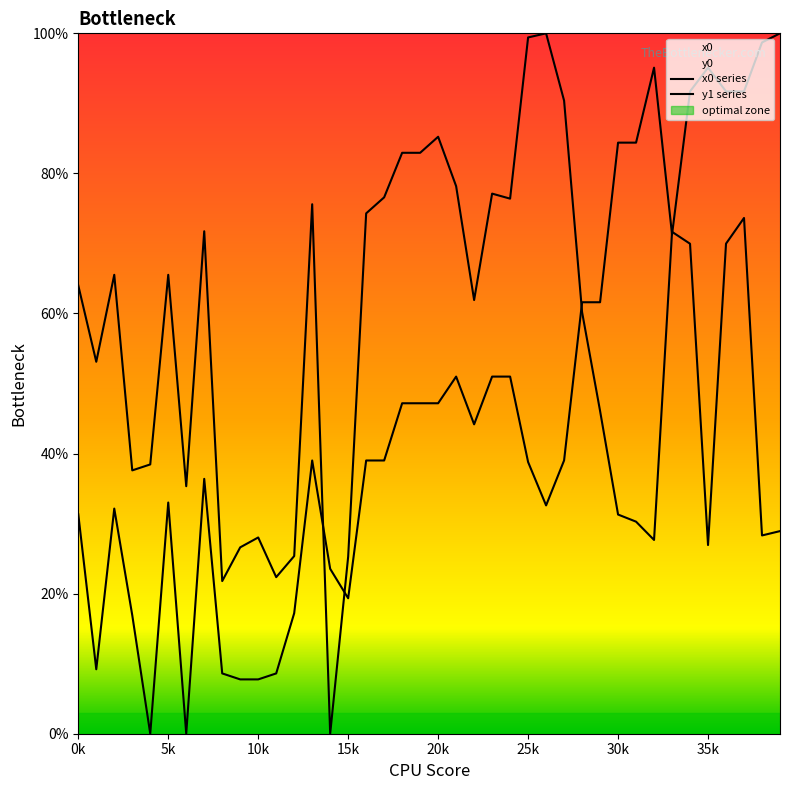

What is the difference between the second highest and second lowest values in the x0 series series?

98.7